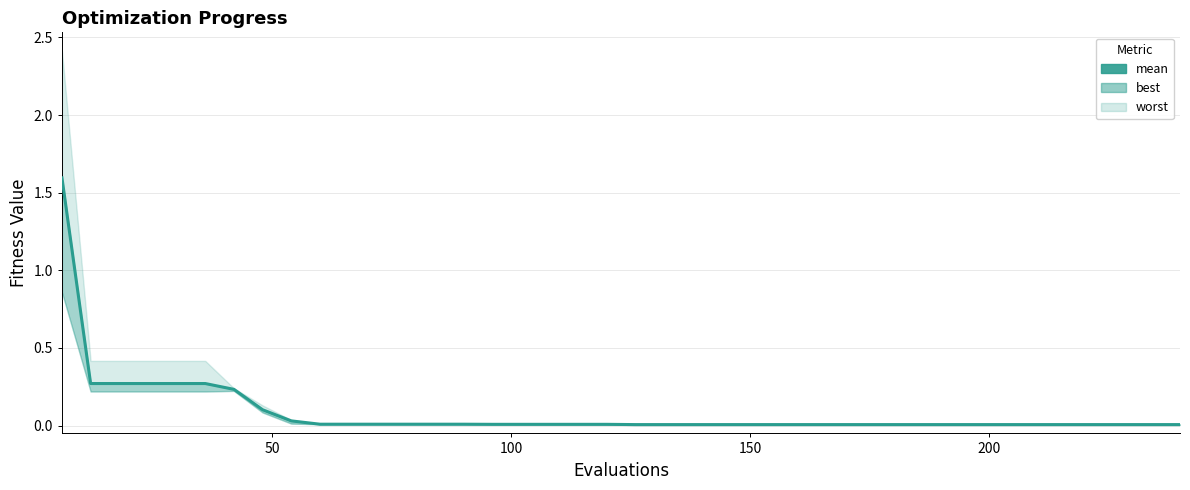

Is this an area chart (filled region under the line)?

No